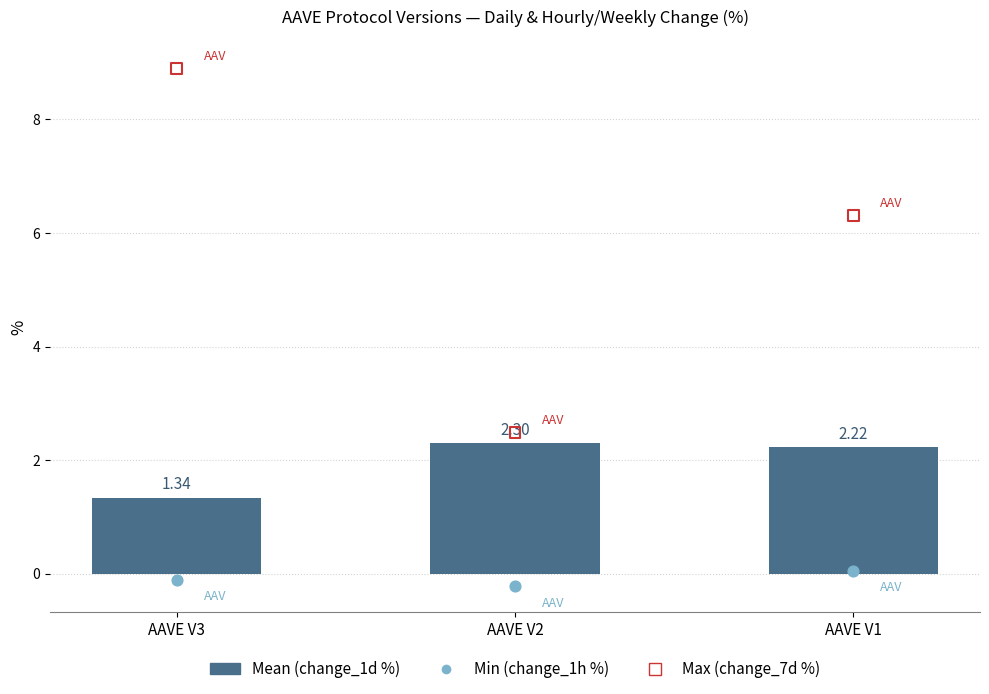

What is the change in value from AAVE V3 to AAVE V2?

+1.0